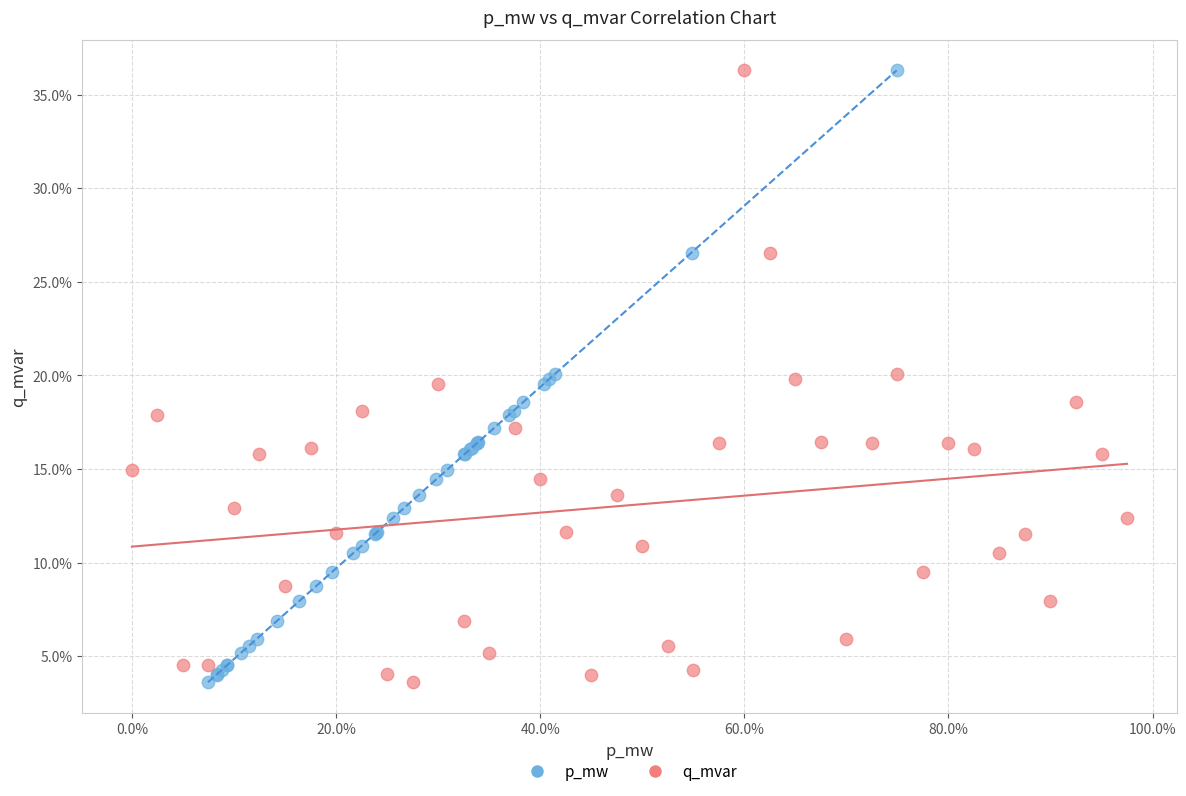

What are all the series names shown in the legend?

p_mw, q_mvar